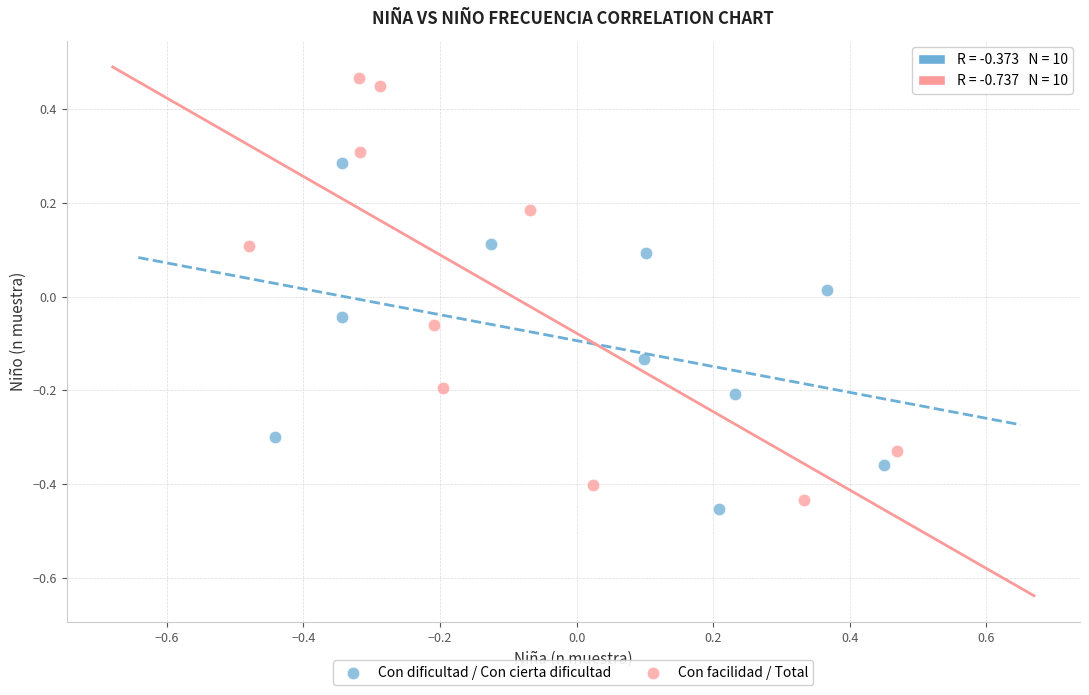

Which series reaches the minimum Y coordinate?

Con dificultad / Con cierta dificultad